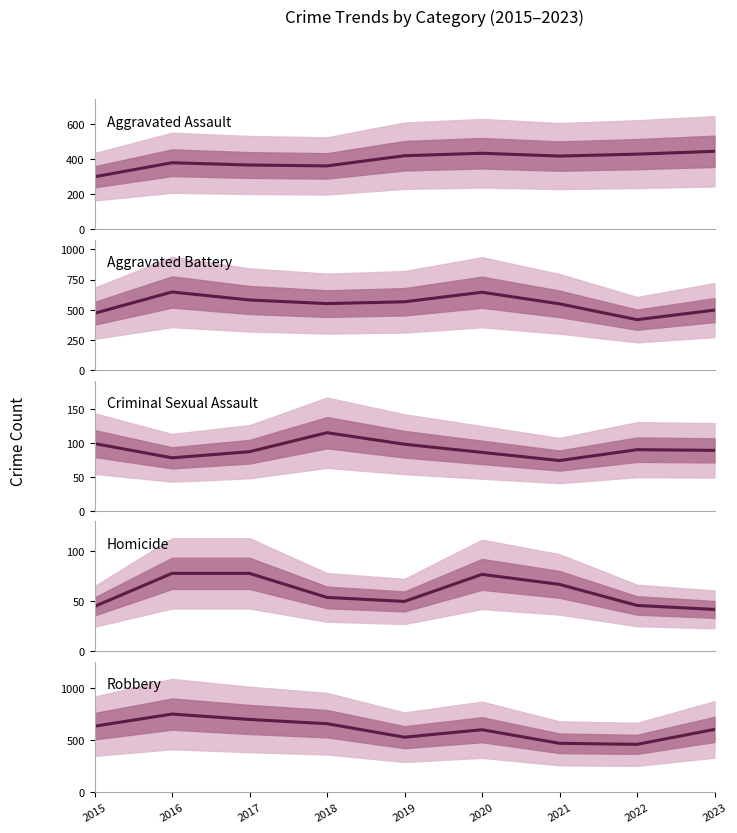

Is this an area chart (filled region under the line)?

No